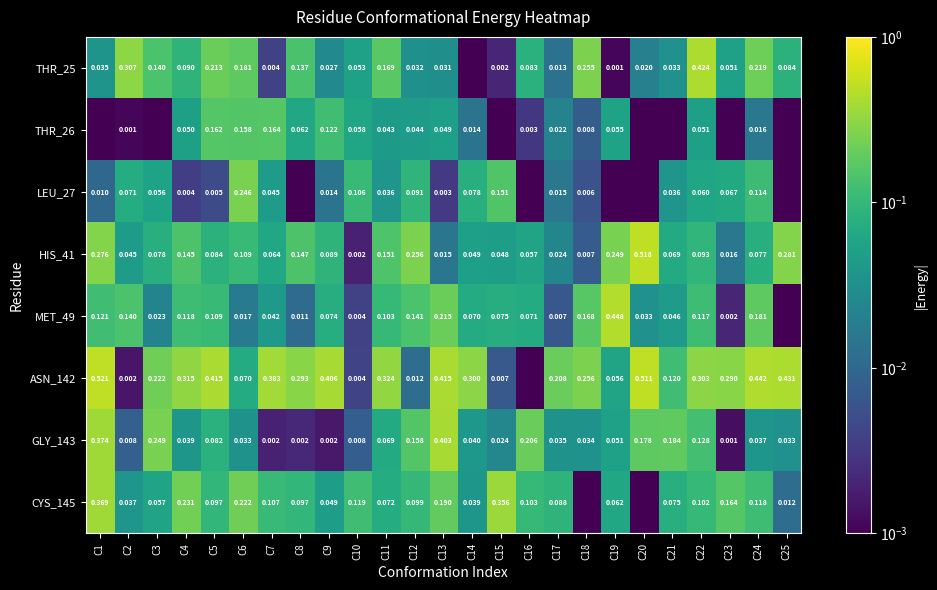

At how many categories does at least one series exceed 0?

25